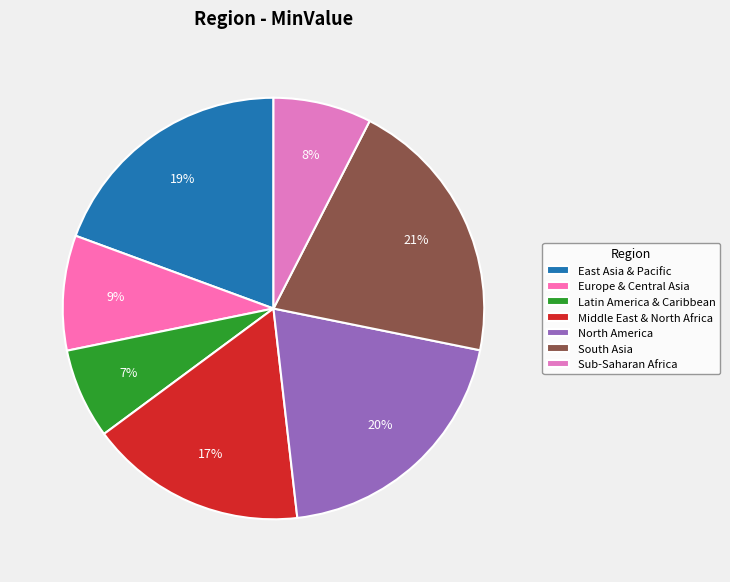

To the nearest percent, what is the combined percentage of North America and Latin America & Caribbean?

27%